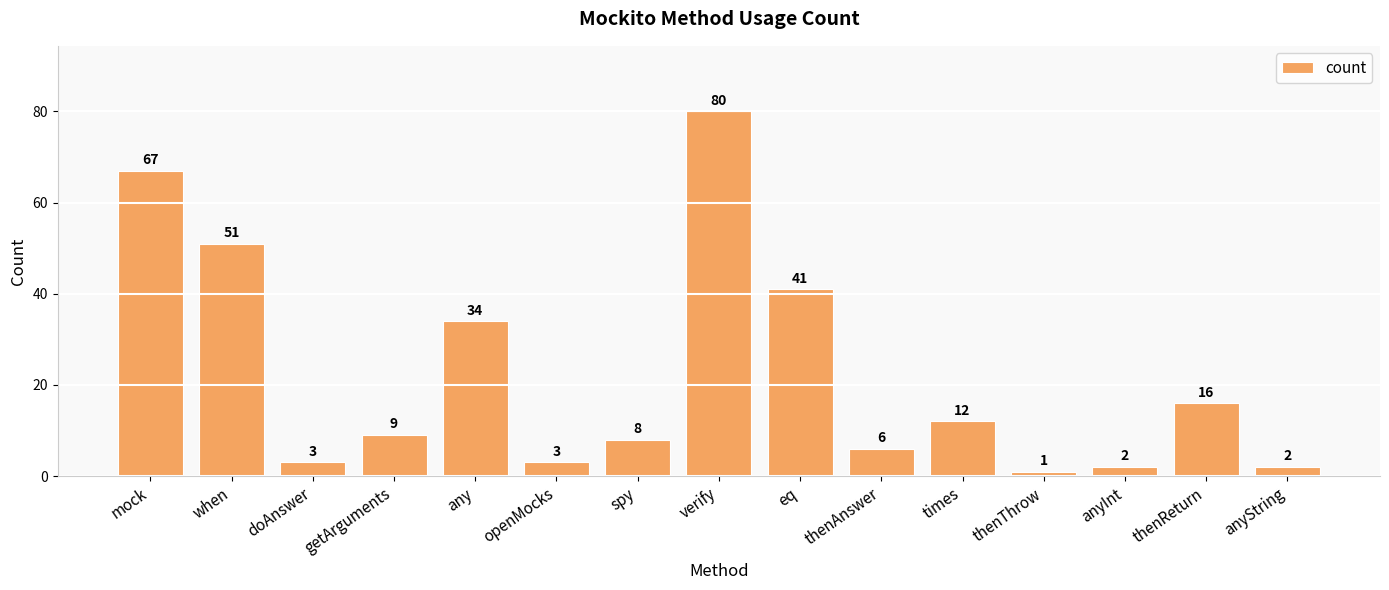

Does the chart contain any negative values?

No